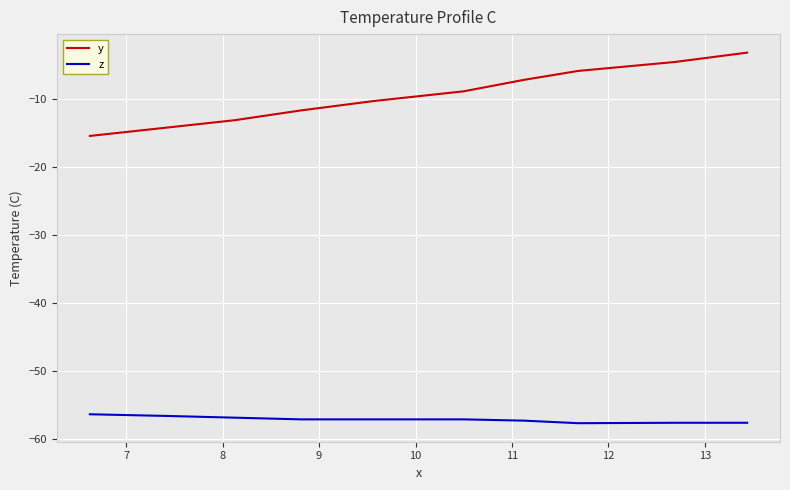

Which series has the largest total across all categories?

y